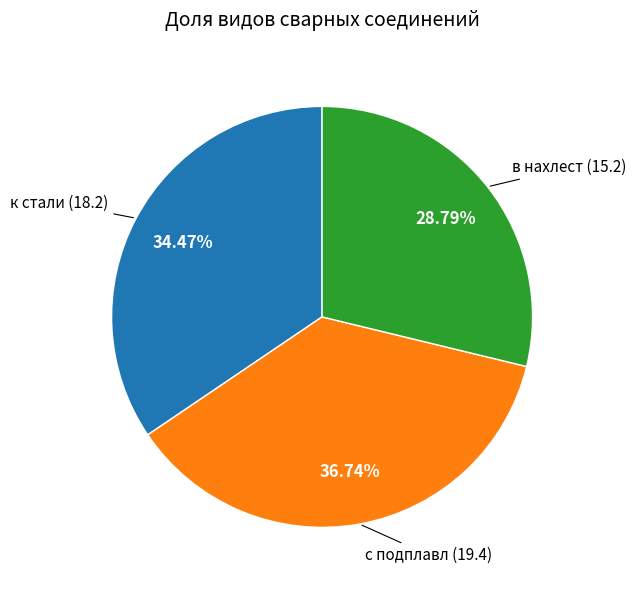

Which slice is the smallest?

в нахлест